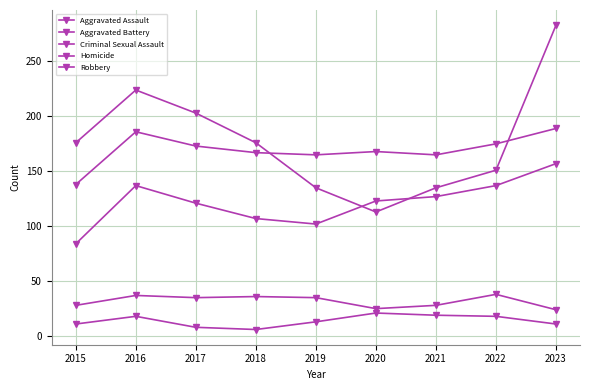

Count the number of data series in this chart.

5